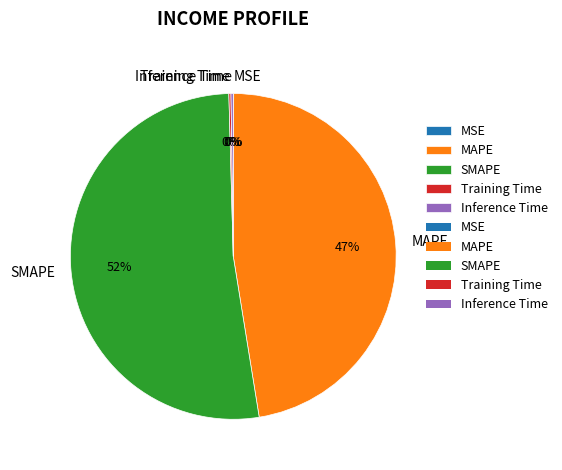

To the nearest percent, what percentage of the pie is MAPE?

47%